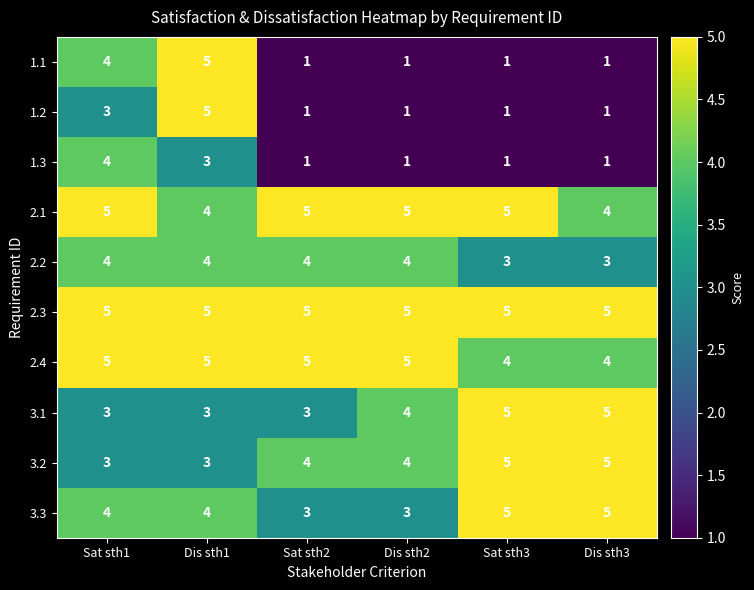

Is it true that 2.1 equals 5 at Sat sth1?

True